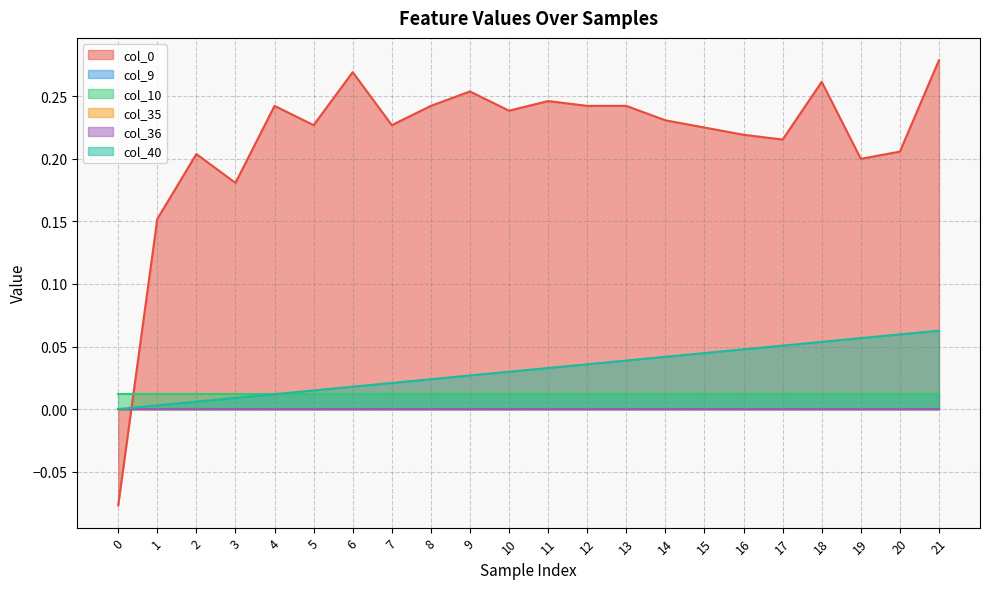

What is the total value across all series at 5?

0.3